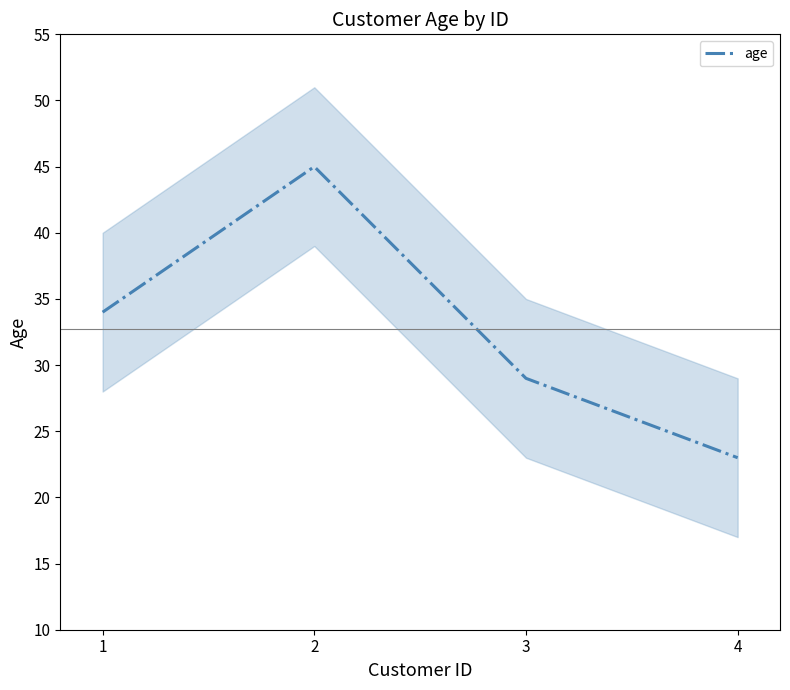

Which label corresponds to the smallest value in the chart?

4